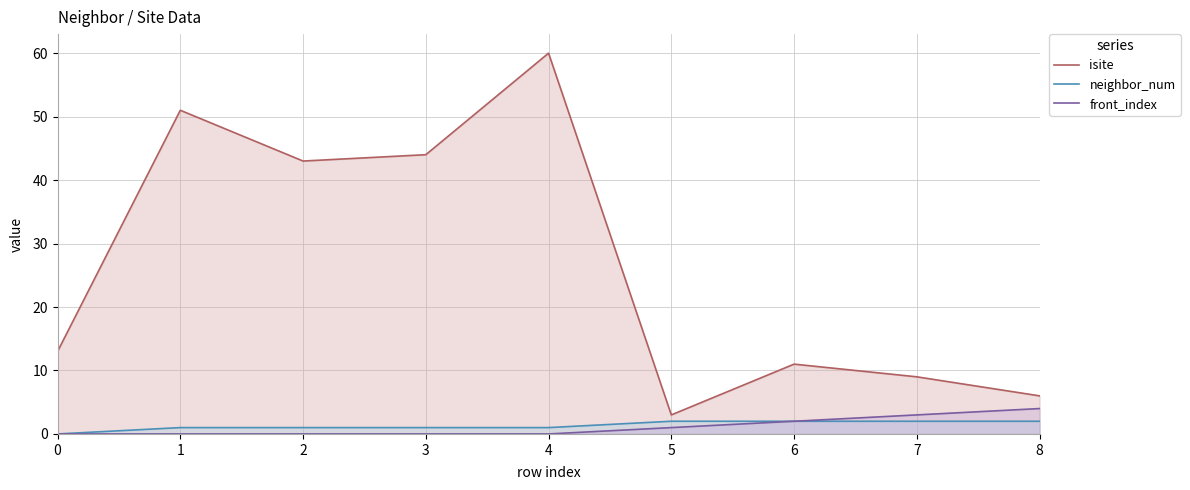

Which label corresponds to the largest value in the chart?

4